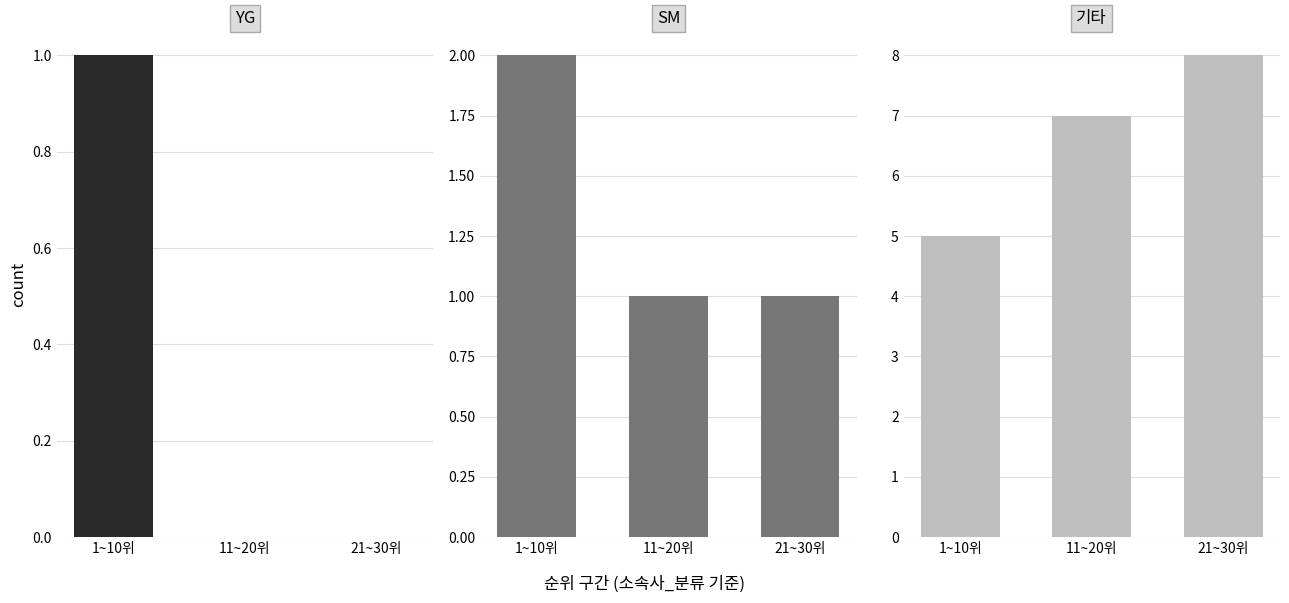

Between 11~20위 and 21~30위, which series saw the biggest shift?

기타